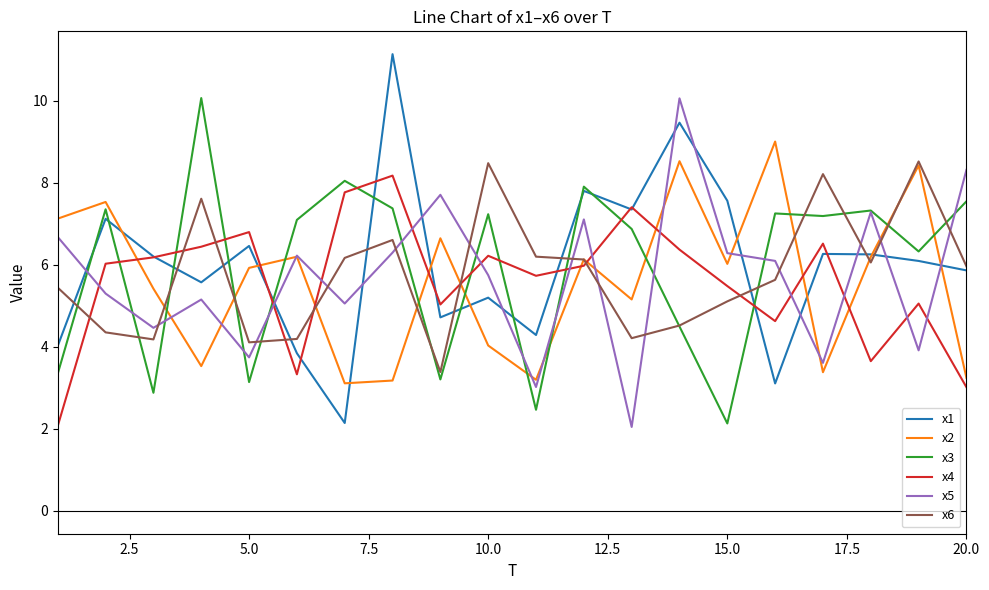

At how many categories does at least one series exceed 4?

20